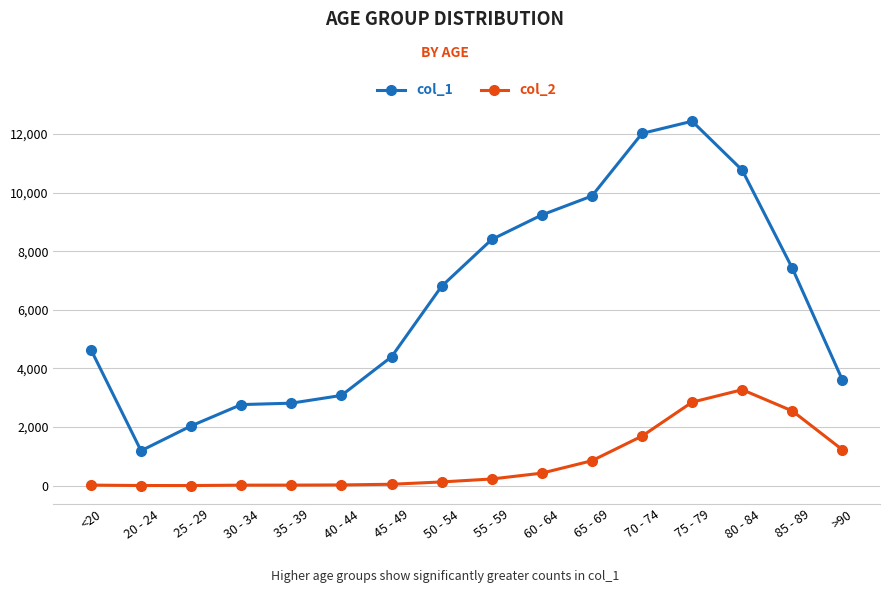

How many values in the col_2 series are below 227?

8